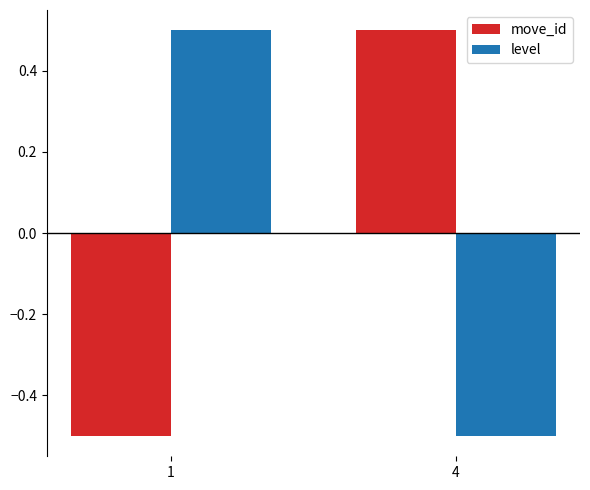

Is the value of level at 4 greater than the value of move_id at 4?

No